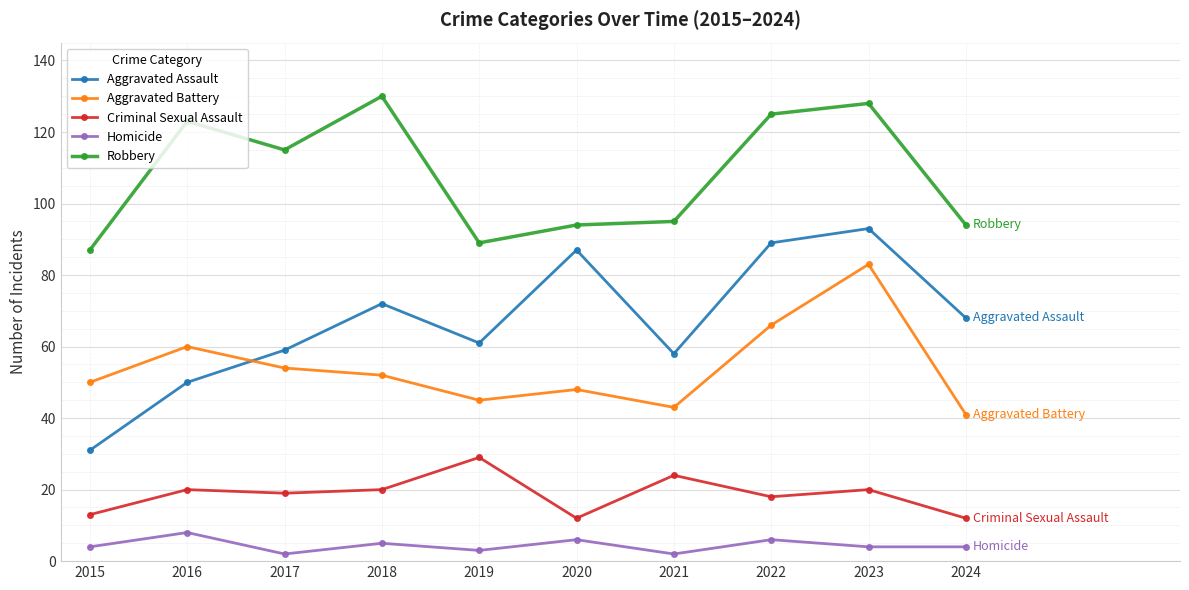

Which series has the largest total across all categories?

Robbery